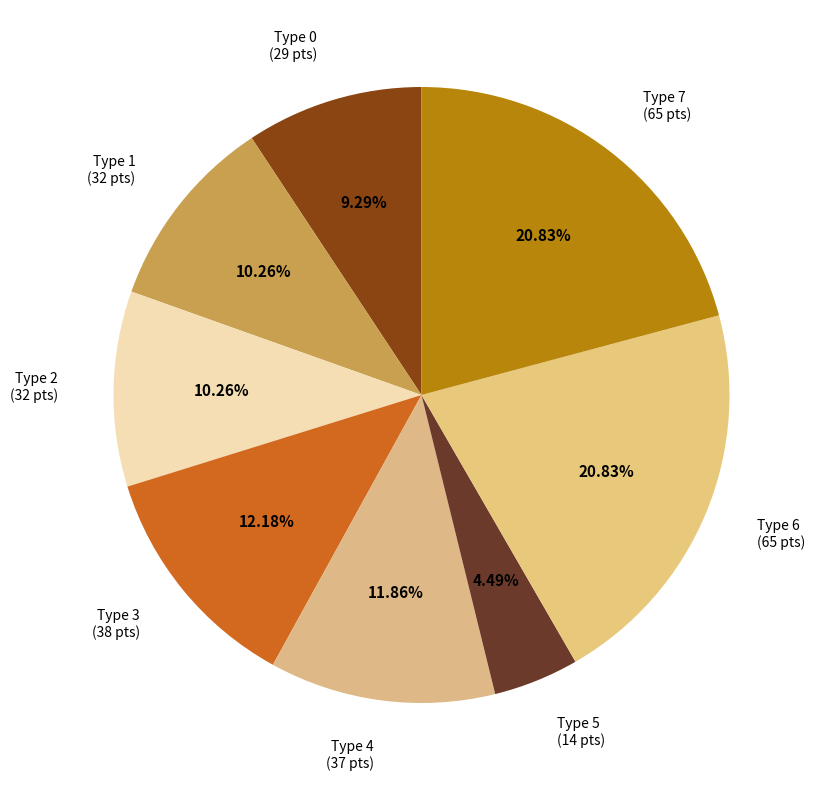

Do Type 0 (29 pts) and Type 3 (38 pts) together represent more than half of the pie?

No